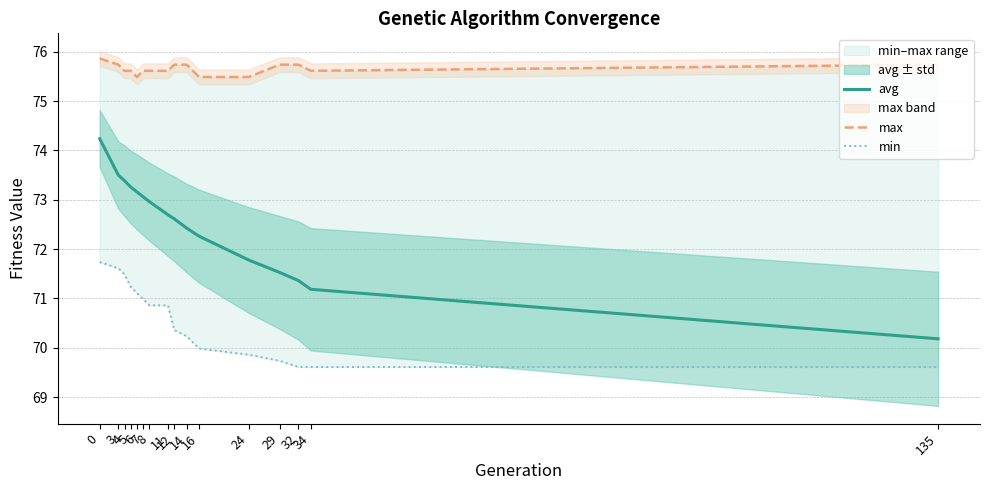

True or false: avg has a value of 120.6 at 0.

False